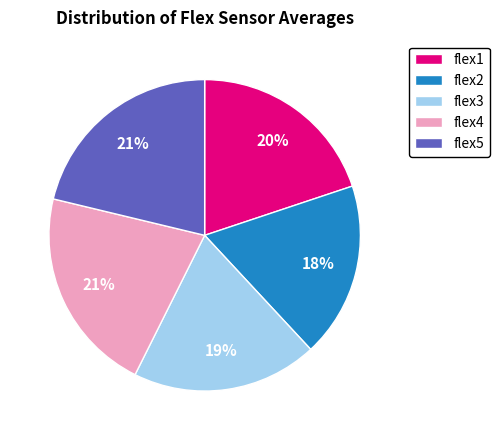

Approximately how many times larger is the value at flex4 compared to flex3?

1.1